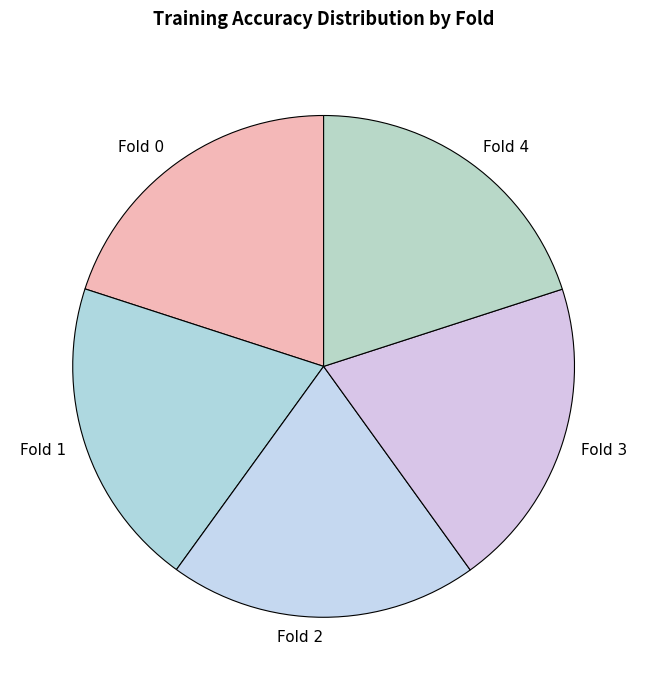

True or false: Fold 2 accounts for 26% of the total.

False